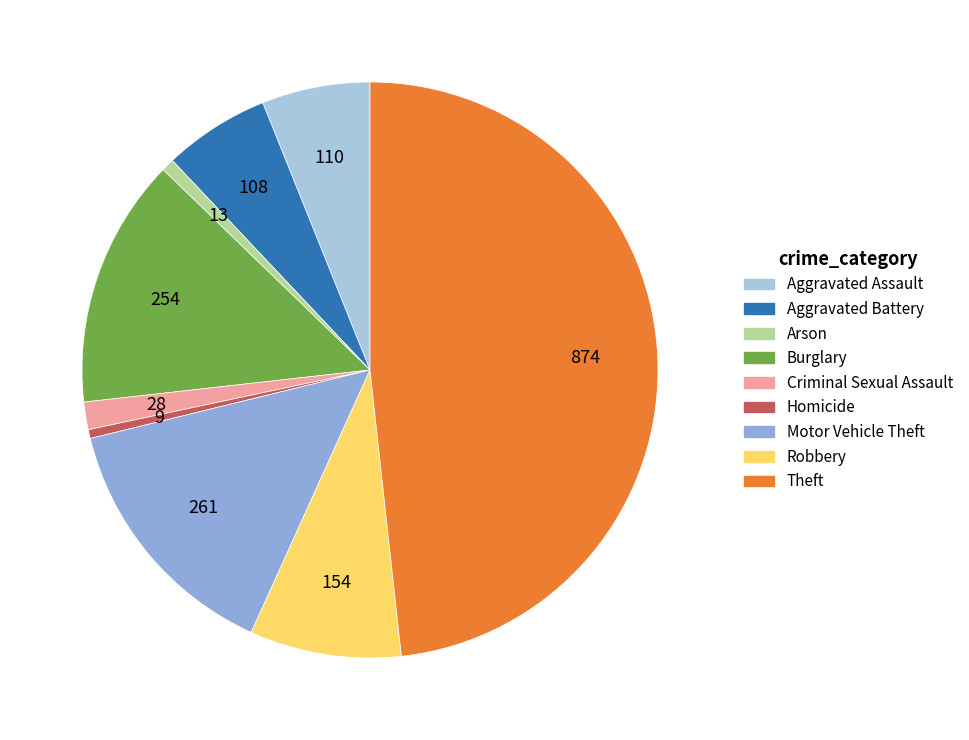

Which slice is the largest?

Theft